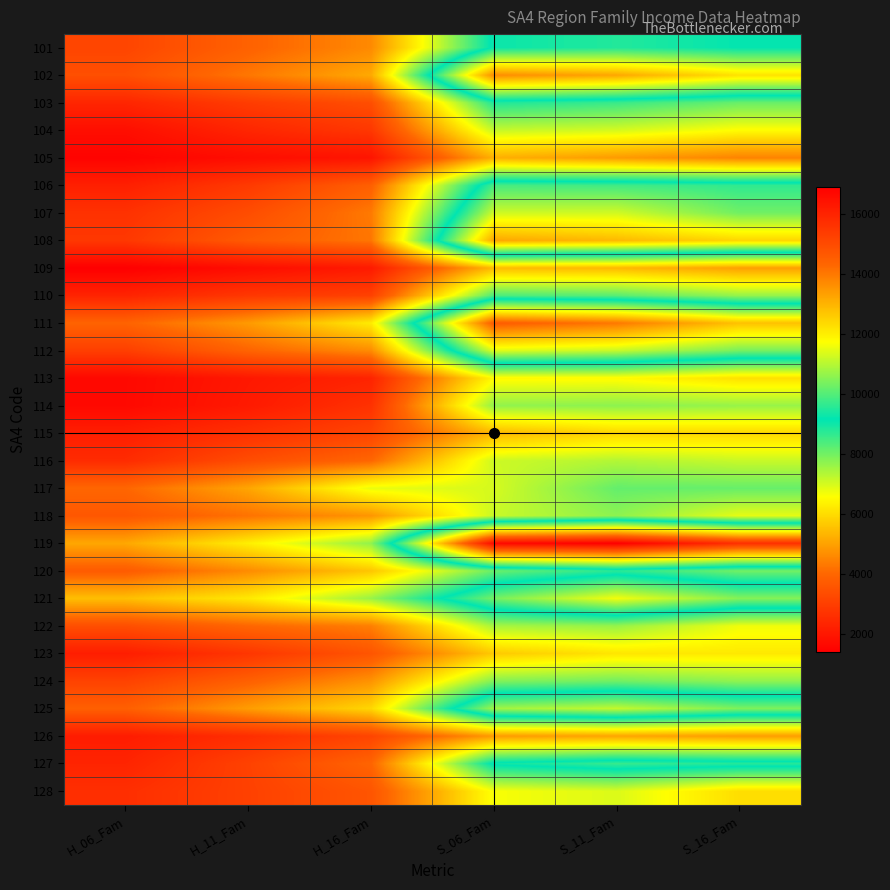

Between H_11_Fam and S_16_Fam, which is larger?

S_16_Fam